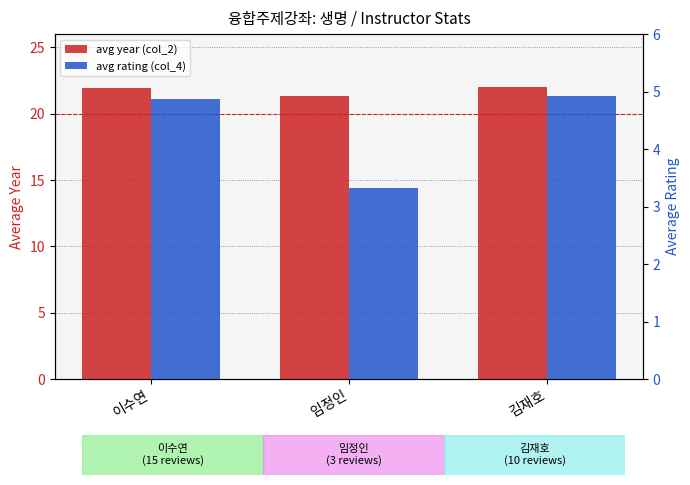

The value of avg rating (col_4) at 임정인 is 3.3. True or false?

True